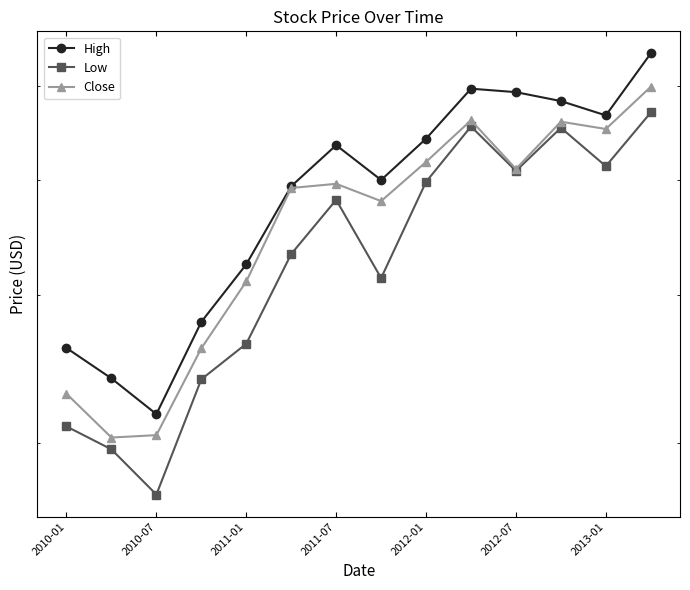

In Close, how many points are lower than both neighbors (excluding endpoints)?

4